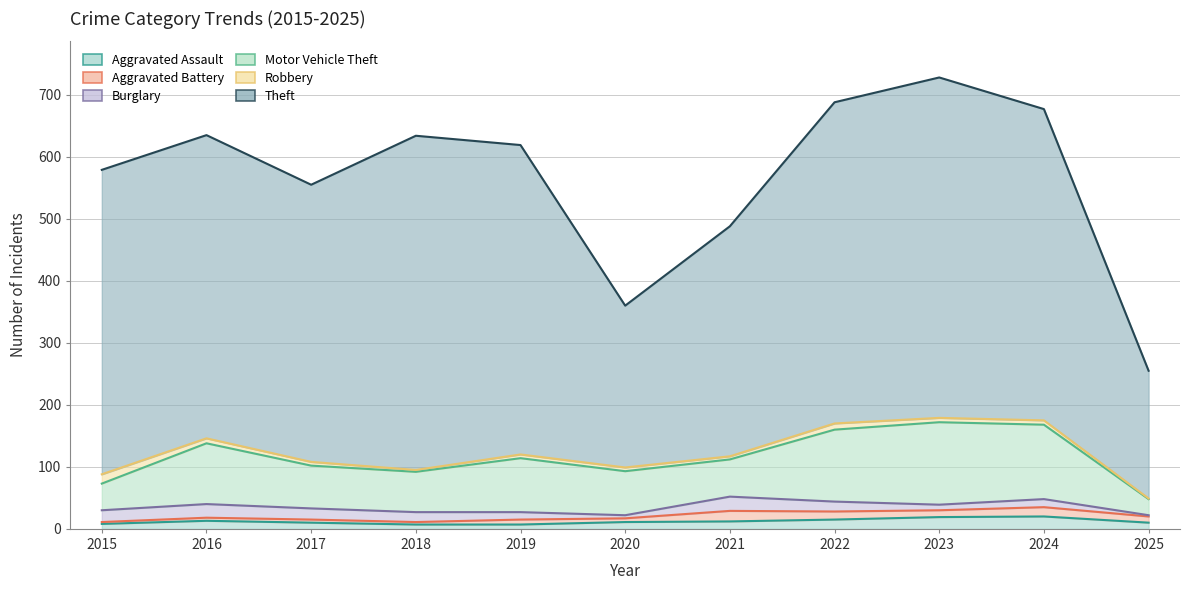

In Aggravated Assault, how many points are higher than both neighbors (excluding endpoints)?

2